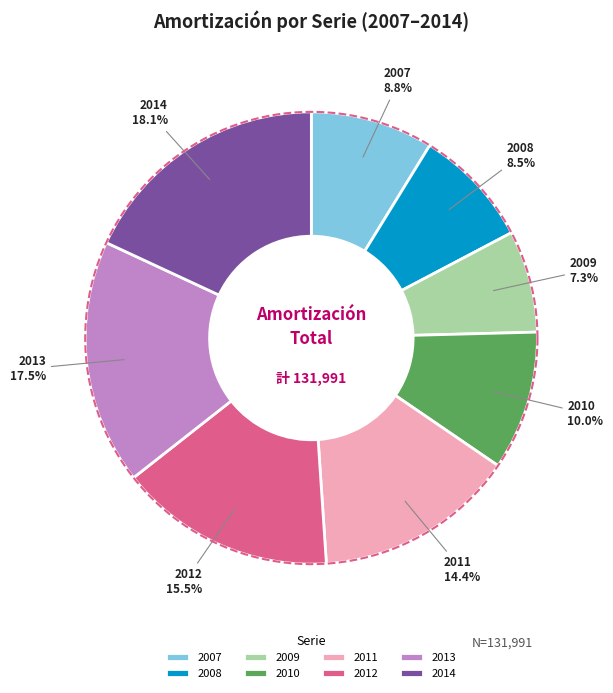

What is the largest slice in the pie chart?

2014